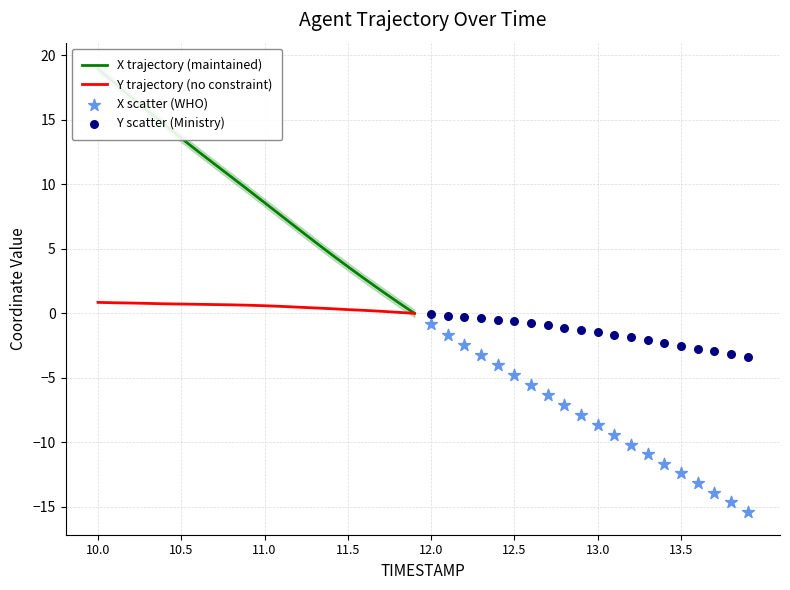

Which series reaches the minimum Y coordinate?

X scatter (WHO)